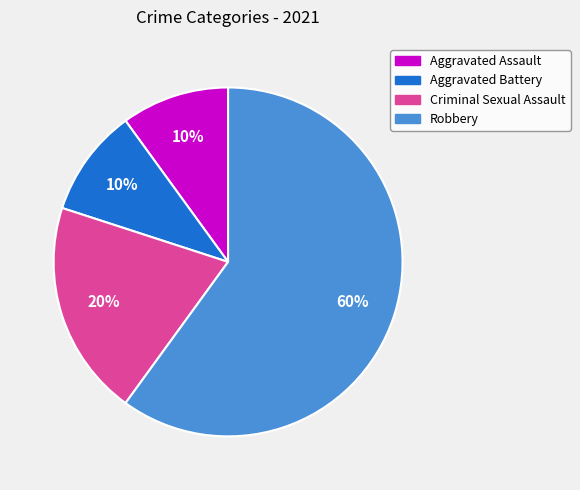

Approximately how many times larger is the value at Aggravated Assault compared to Criminal Sexual Assault?

0.5